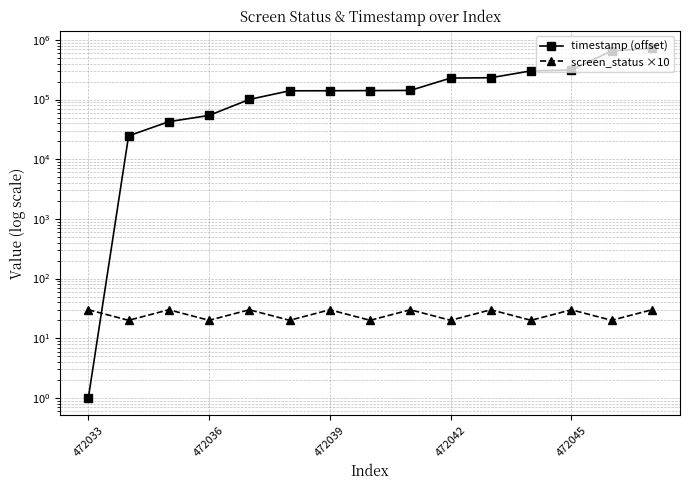

How many lines are shown in the chart?

2